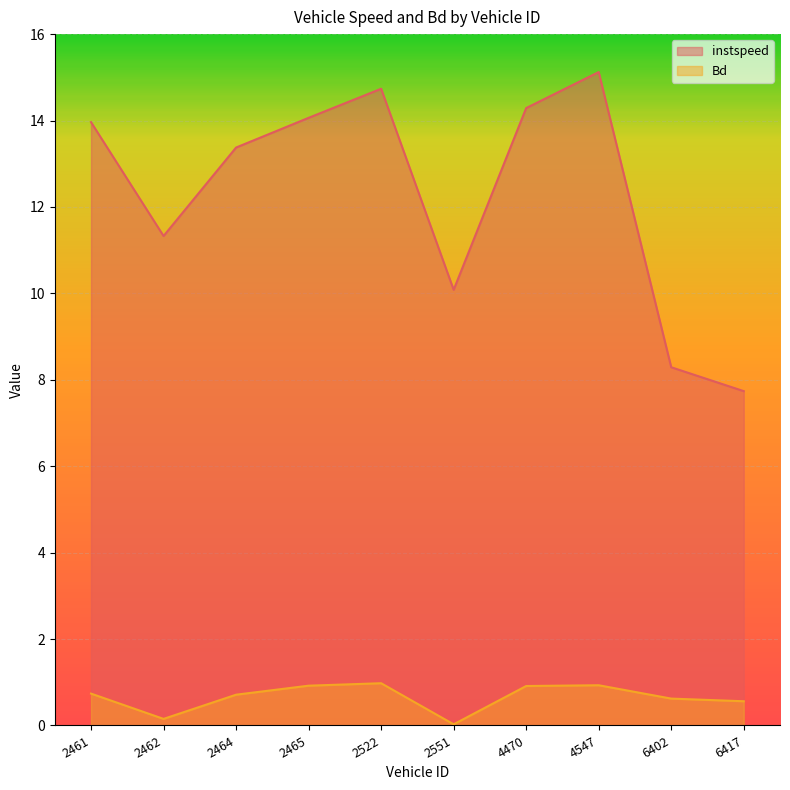

True or false: Bd has more than 2 interior local peaks.

False